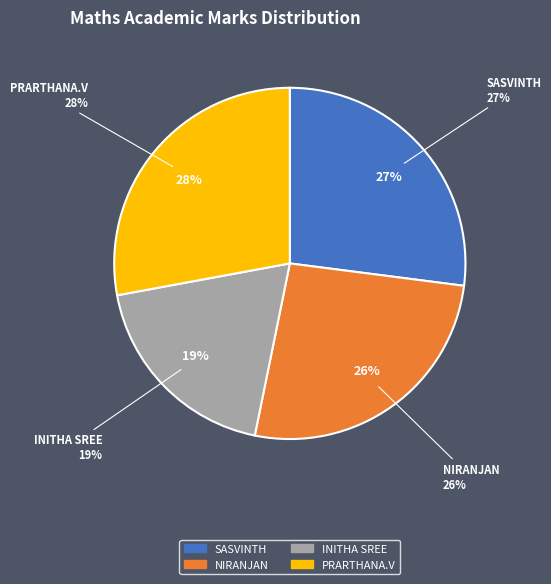

To the nearest percent, what percentage of the pie is SASVINTH?

27%